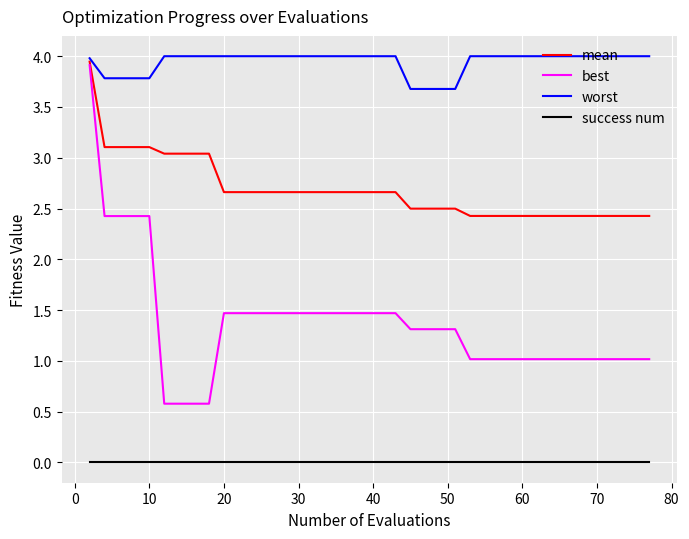

Which series has the largest total across all categories?

worst